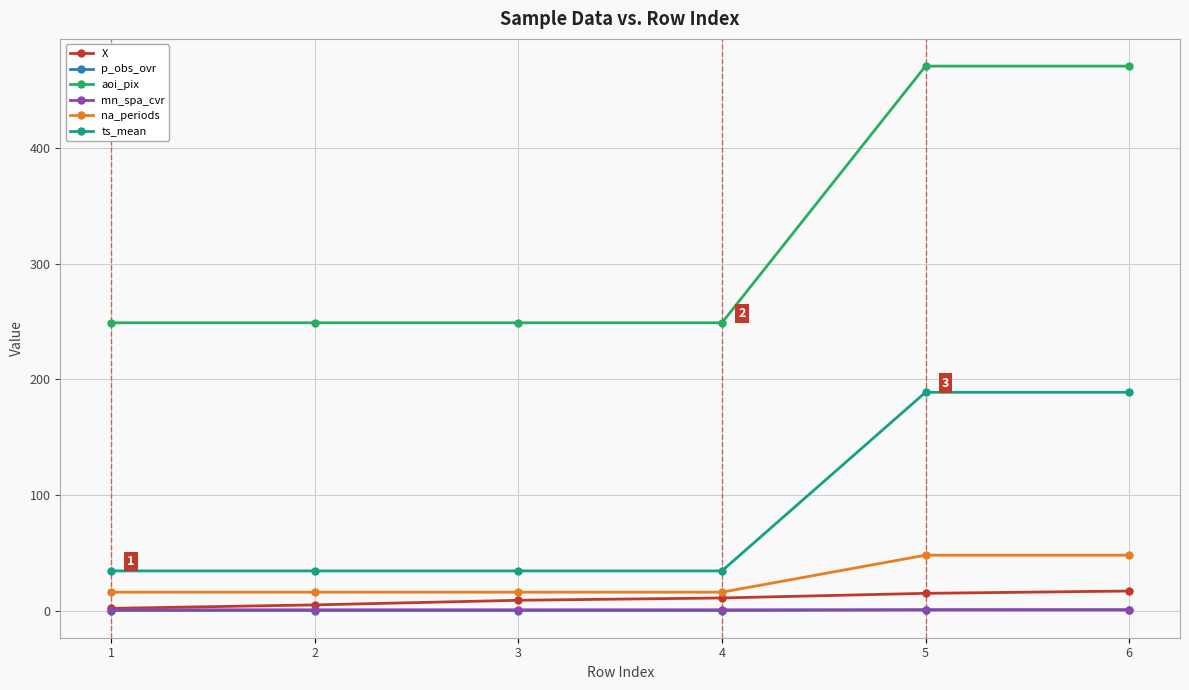

True or false: na_periods and p_obs_ovr cross at least once.

False